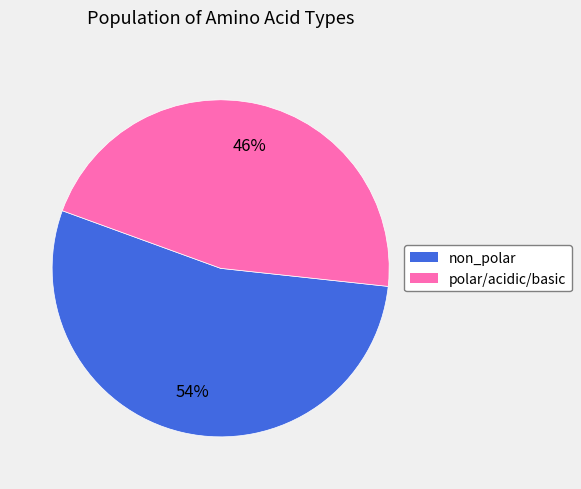

To the nearest percent, what portion does non_polar represent?

54%